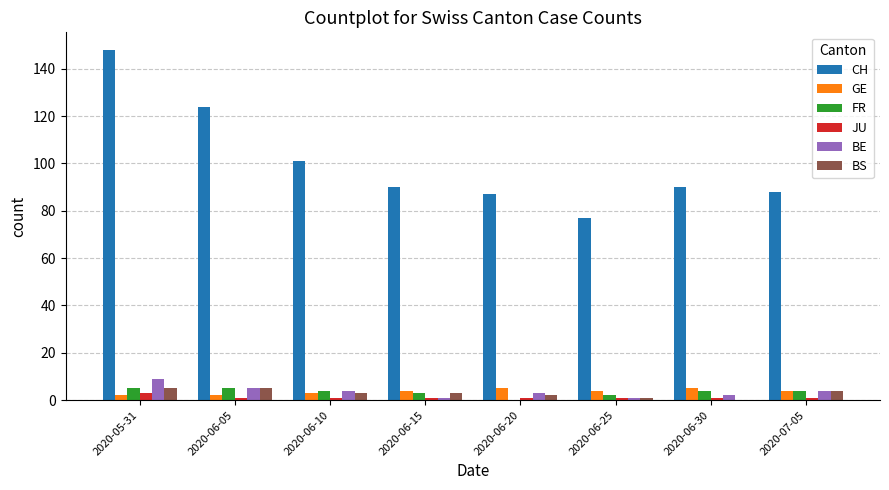

Reading left to right, extract all data points from this chart.

CH: 2020-05-31=148	2020-06-05=124	2020-06-10=101	2020-06-15=90	2020-06-20=87	2020-06-25=77	2020-06-30=90	2020-07-05=88
GE: 2020-05-31=2	2020-06-05=2	2020-06-10=3	2020-06-15=4	2020-06-20=5	2020-06-25=4	2020-06-30=5	2020-07-05=4
FR: 2020-05-31=5	2020-06-05=5	2020-06-10=4	2020-06-15=3	2020-06-20=0	2020-06-25=2	2020-06-30=4	2020-07-05=4
JU: 2020-05-31=3	2020-06-05=1	2020-06-10=1	2020-06-15=1	2020-06-20=1	2020-06-25=1	2020-06-30=1	2020-07-05=1
BE: 2020-05-31=9	2020-06-05=5	2020-06-10=4	2020-06-15=1	2020-06-20=3	2020-06-25=1	2020-06-30=2	2020-07-05=4
BS: 2020-05-31=5	2020-06-05=5	2020-06-10=3	2020-06-15=3	2020-06-20=2	2020-06-25=1	2020-06-30=0	2020-07-05=4